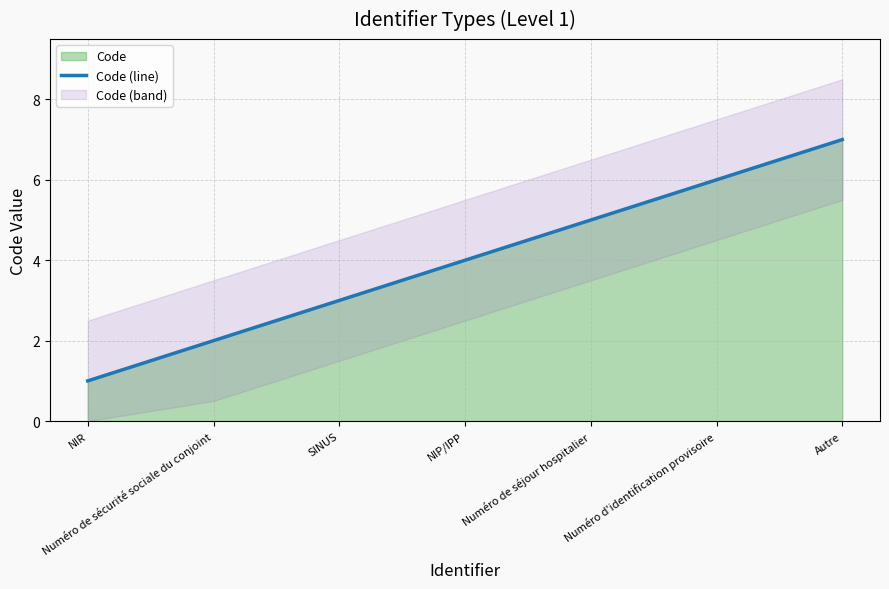

What is the change in value from NIR to Numéro d'identification provisoire?

+5